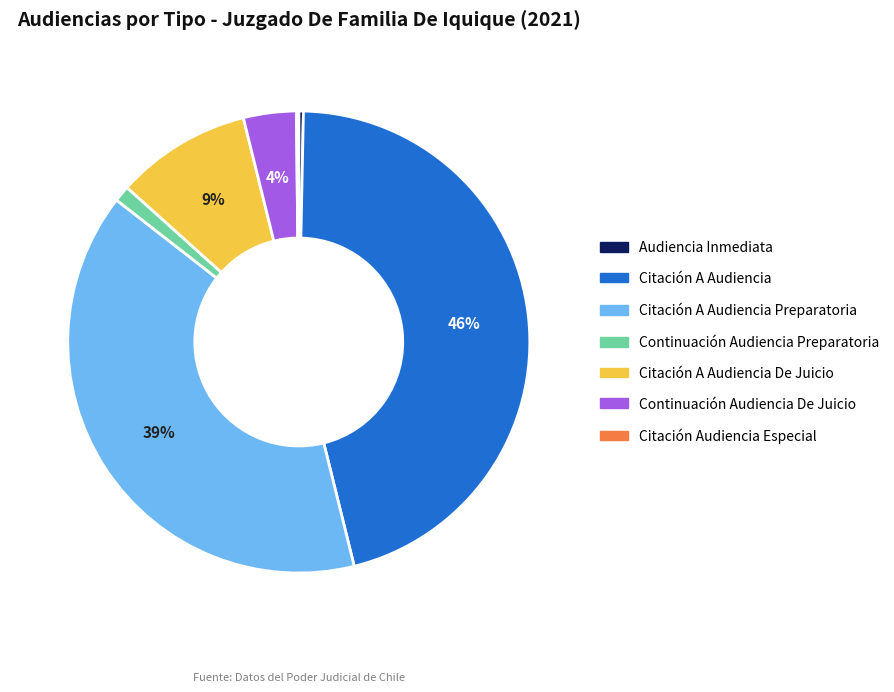

To the nearest percent, what percentage of the pie is Citación A Audiencia?

46%